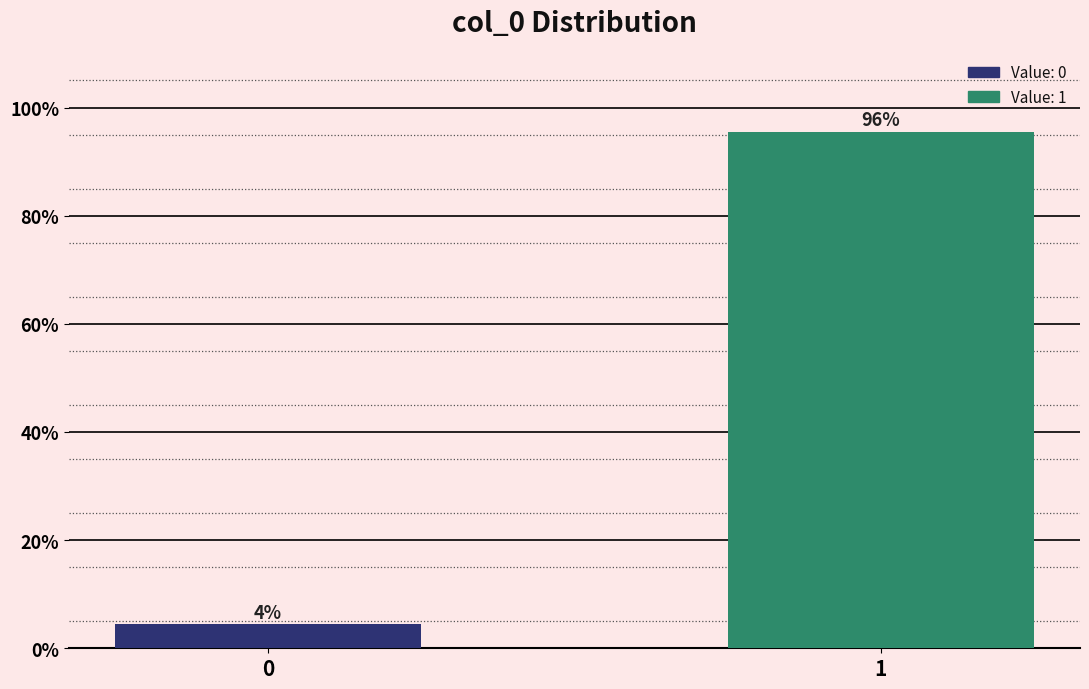

What is the sum of all values?

100.0